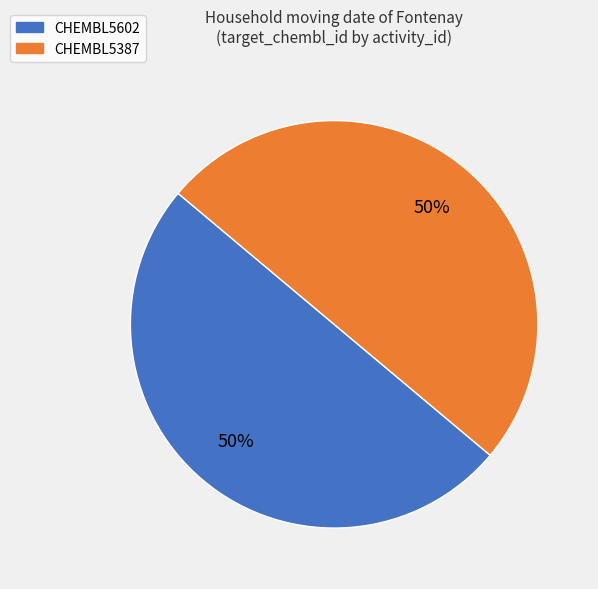

The CHEMBL5387 slice represents 50% of the pie. True or false?

True